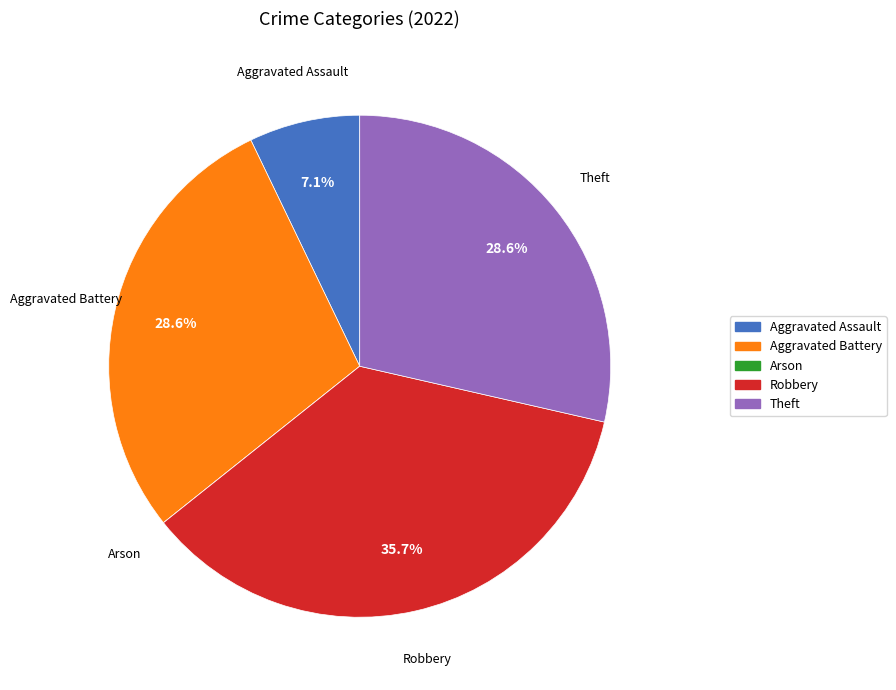

Does Theft represent more than half of the total?

No